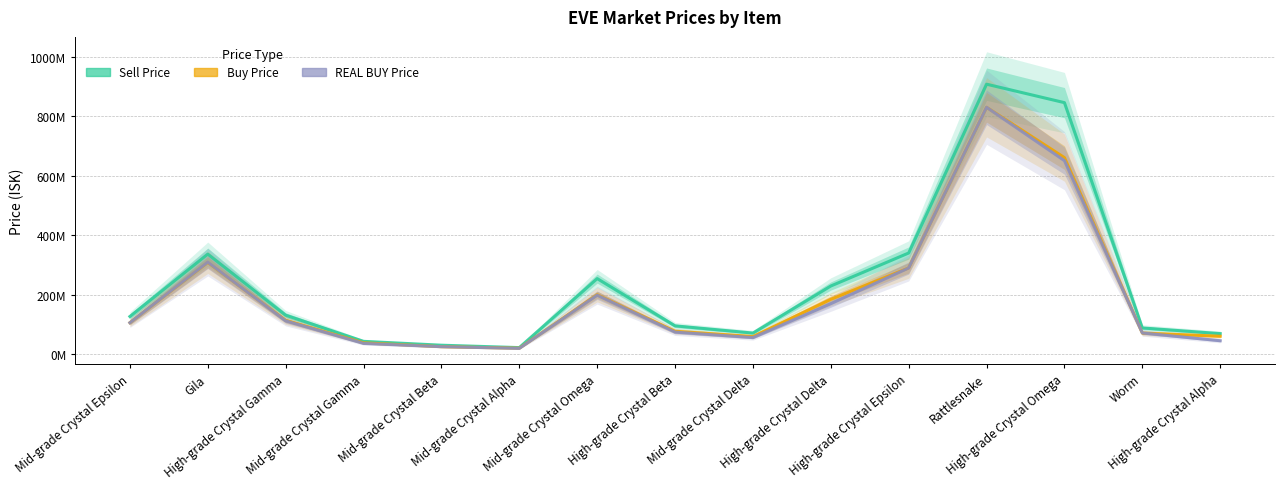

What is the label of the 13th point from the left?

High-grade Crystal Omega